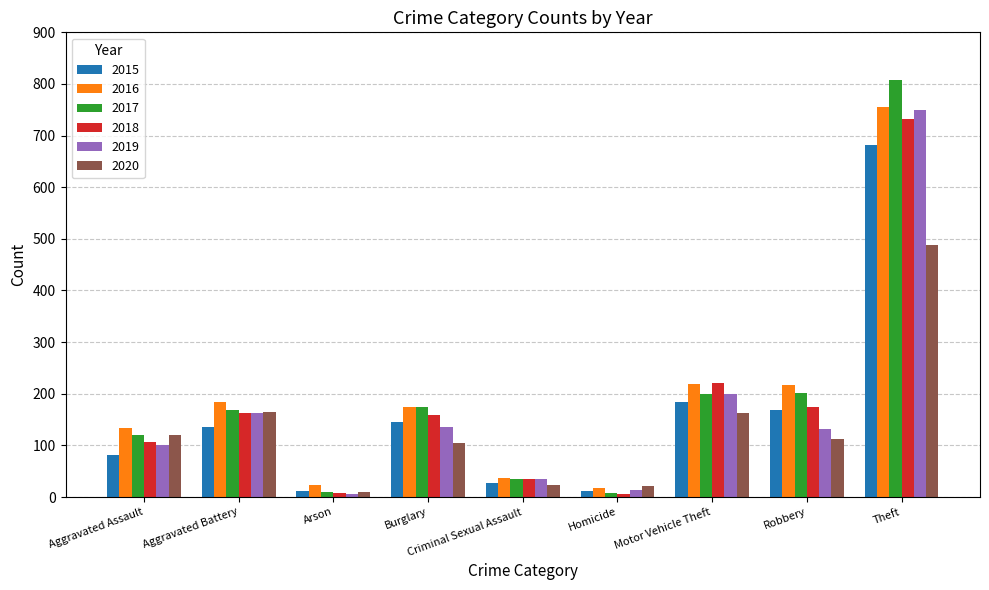

What position from the left is Theft?

9